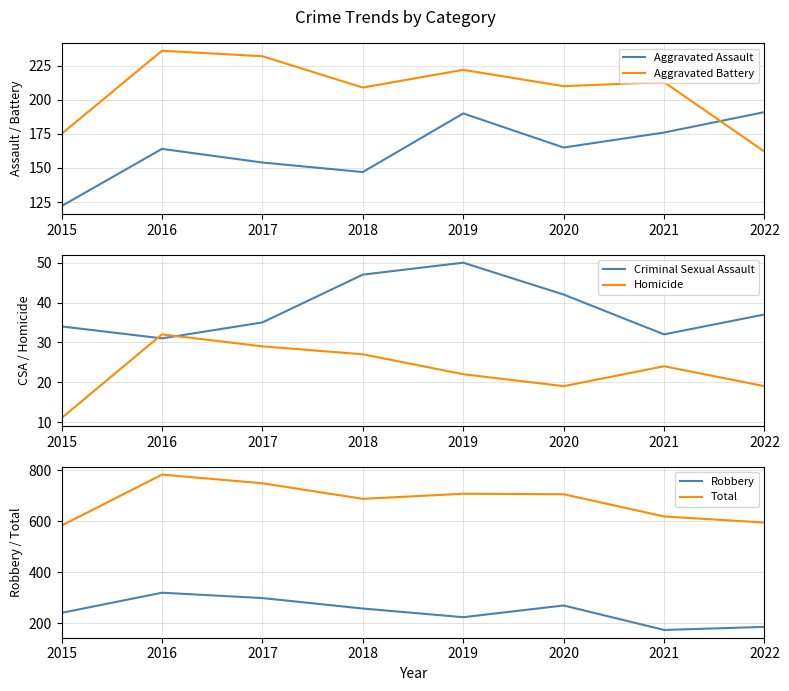

Reading right to left, extract all data points from this chart.

Aggravated Assault: 2022=191	2021=176	2020=165	2019=190	2018=147	2017=154	2016=164	2015=122
Aggravated Battery: 2022=162	2021=213	2020=210	2019=222	2018=209	2017=232	2016=236	2015=175
Criminal Sexual Assault: 2022=37	2021=32	2020=42	2019=50	2018=47	2017=35	2016=31	2015=34
Homicide: 2022=19	2021=24	2020=19	2019=22	2018=27	2017=29	2016=32	2015=11
Robbery: 2022=186	2021=174	2020=270	2019=224	2018=258	2017=299	2016=320	2015=241
Total: 2022=595	2021=619	2020=706	2019=708	2018=688	2017=749	2016=783	2015=583